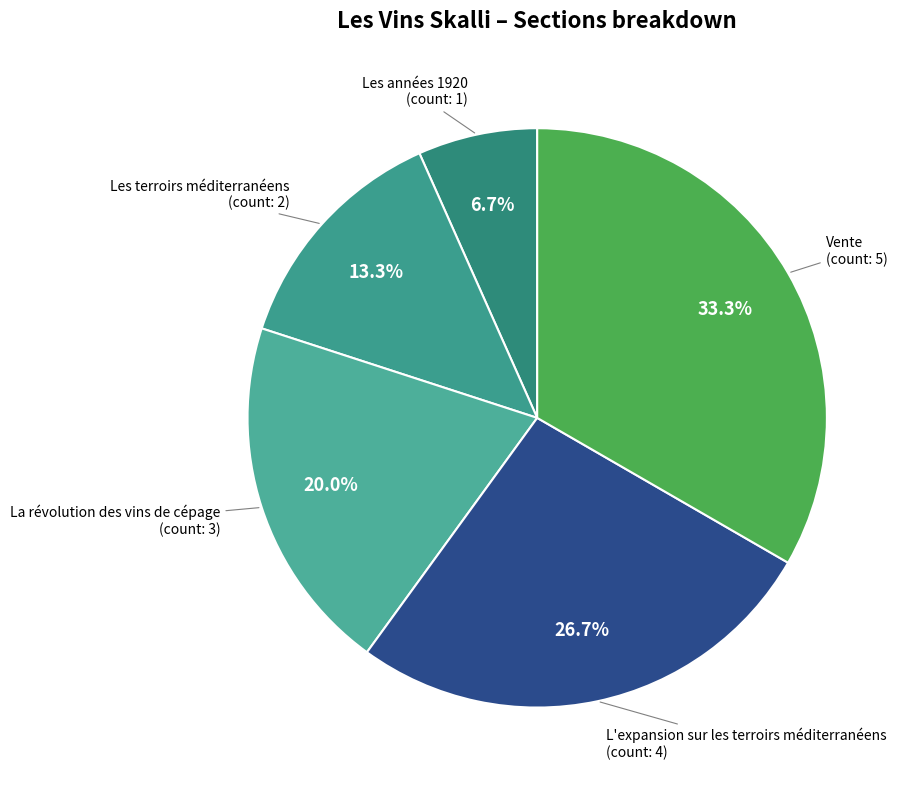

How many segments does this pie chart have?

5